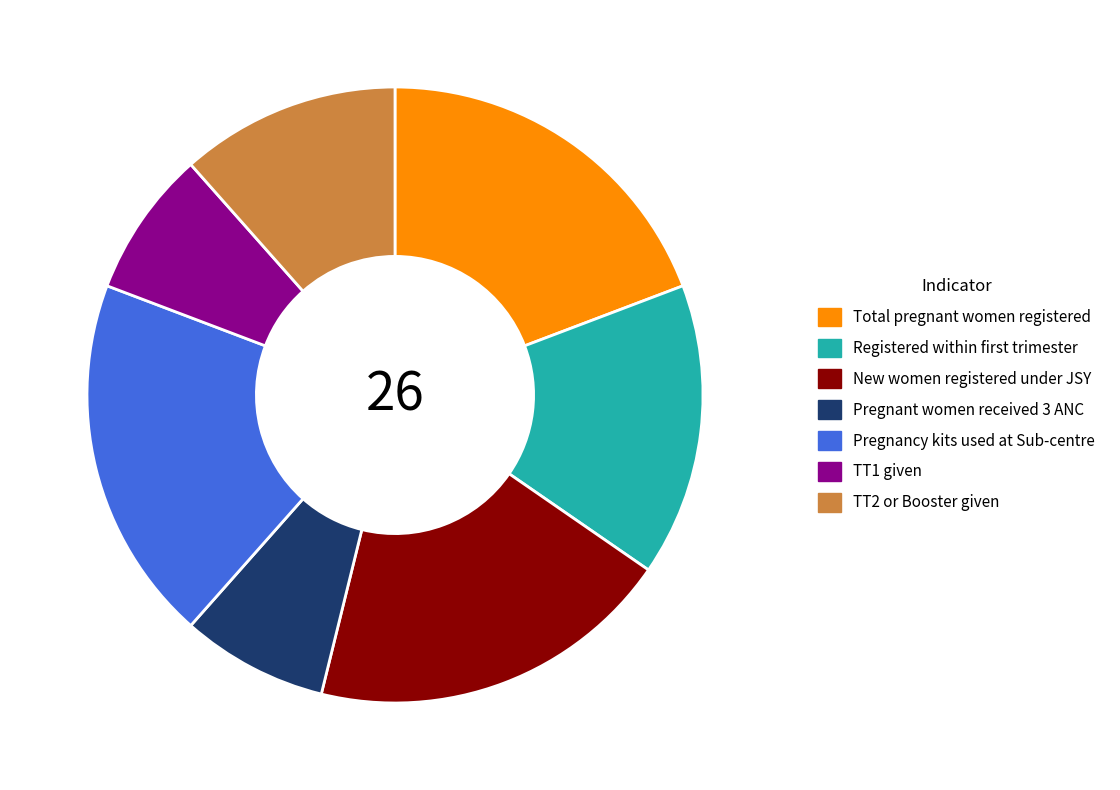

Is it true that TT1 given is 16% of the pie?

False